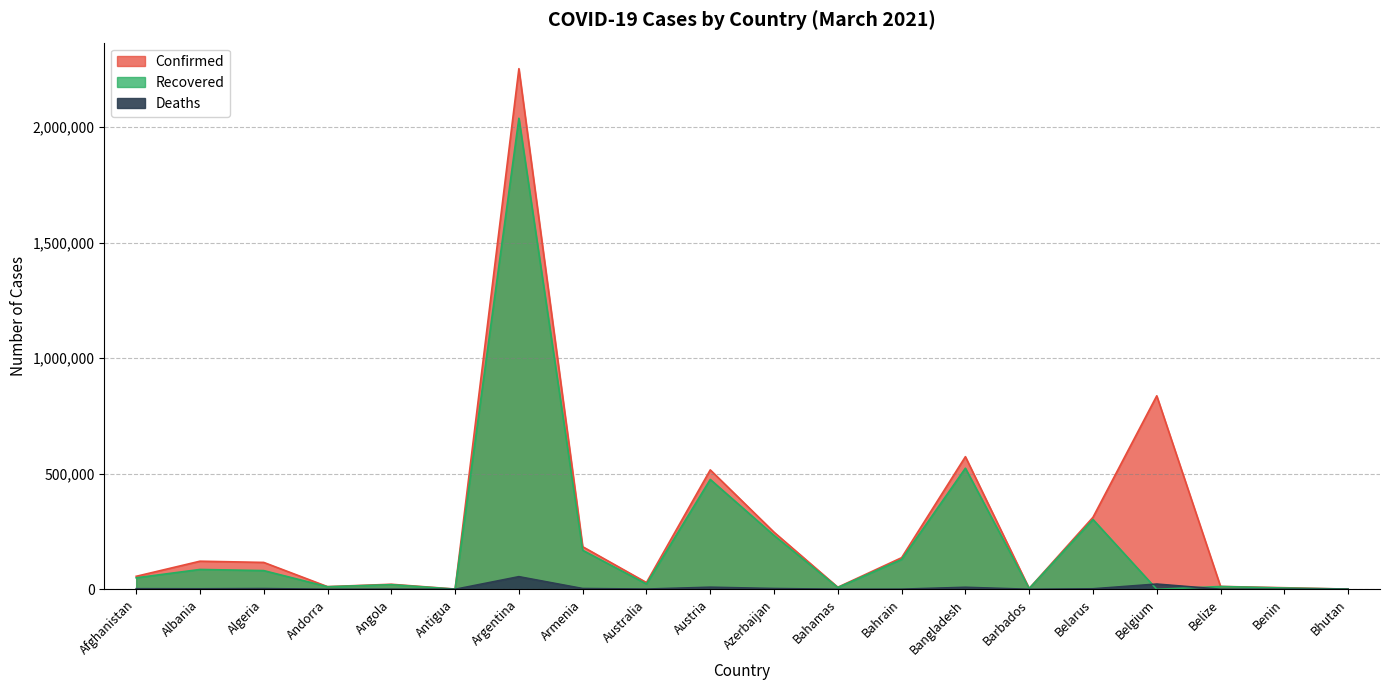

Which label corresponds to the largest value in the chart?

Argentina